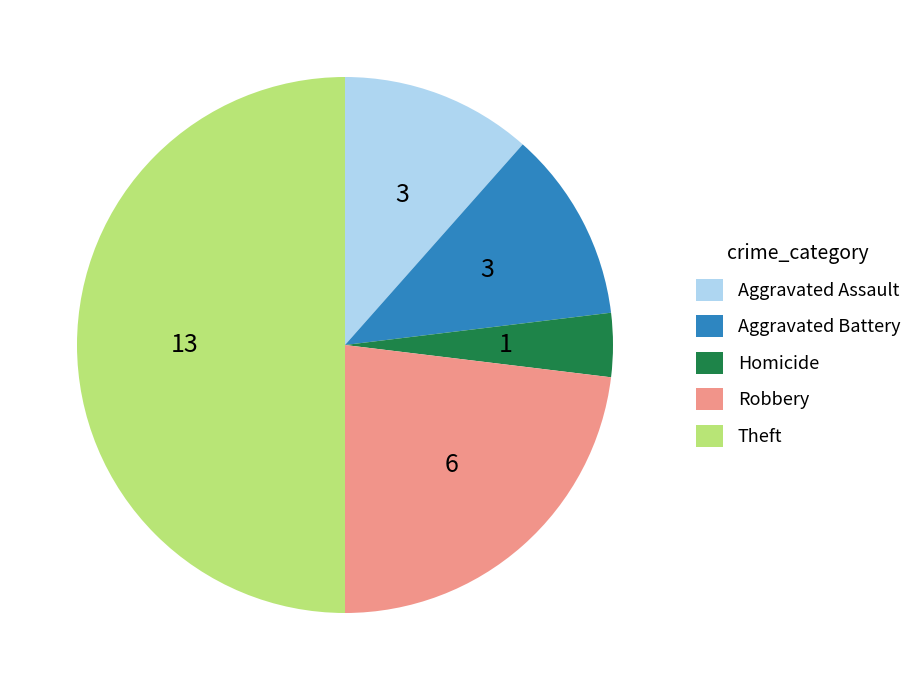

Which slice is the largest?

Theft